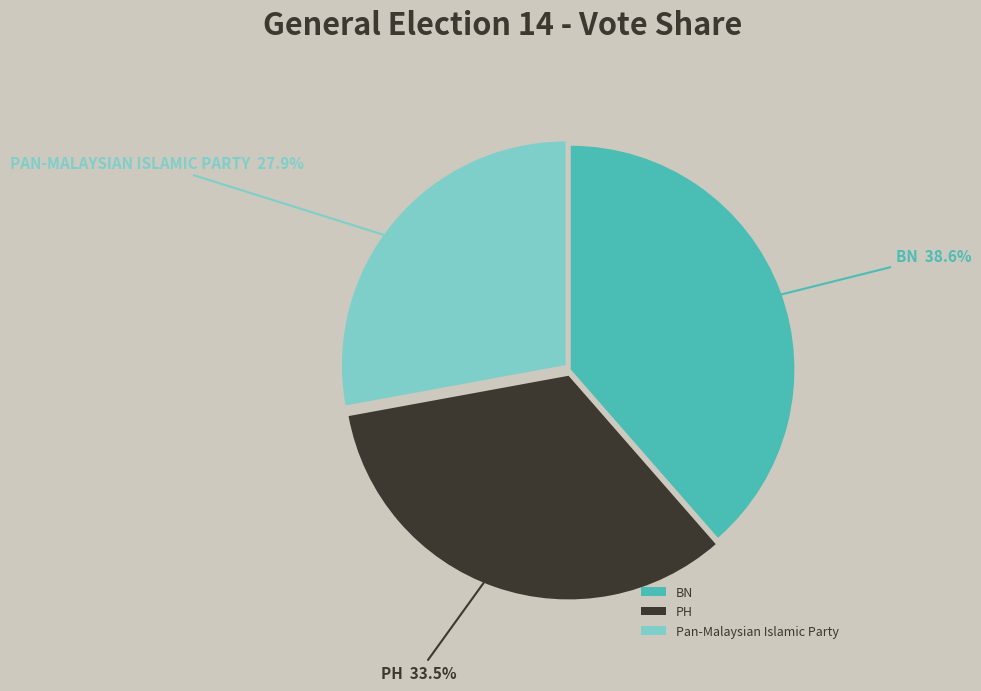

Does PH represent more than half of the total?

No